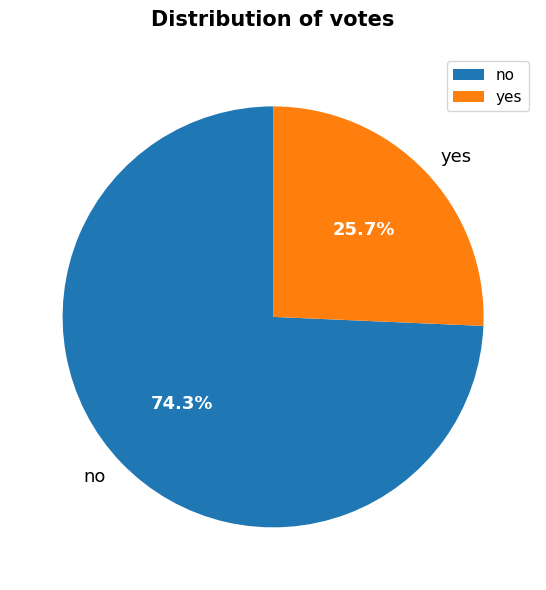

Which slice is the largest?

no